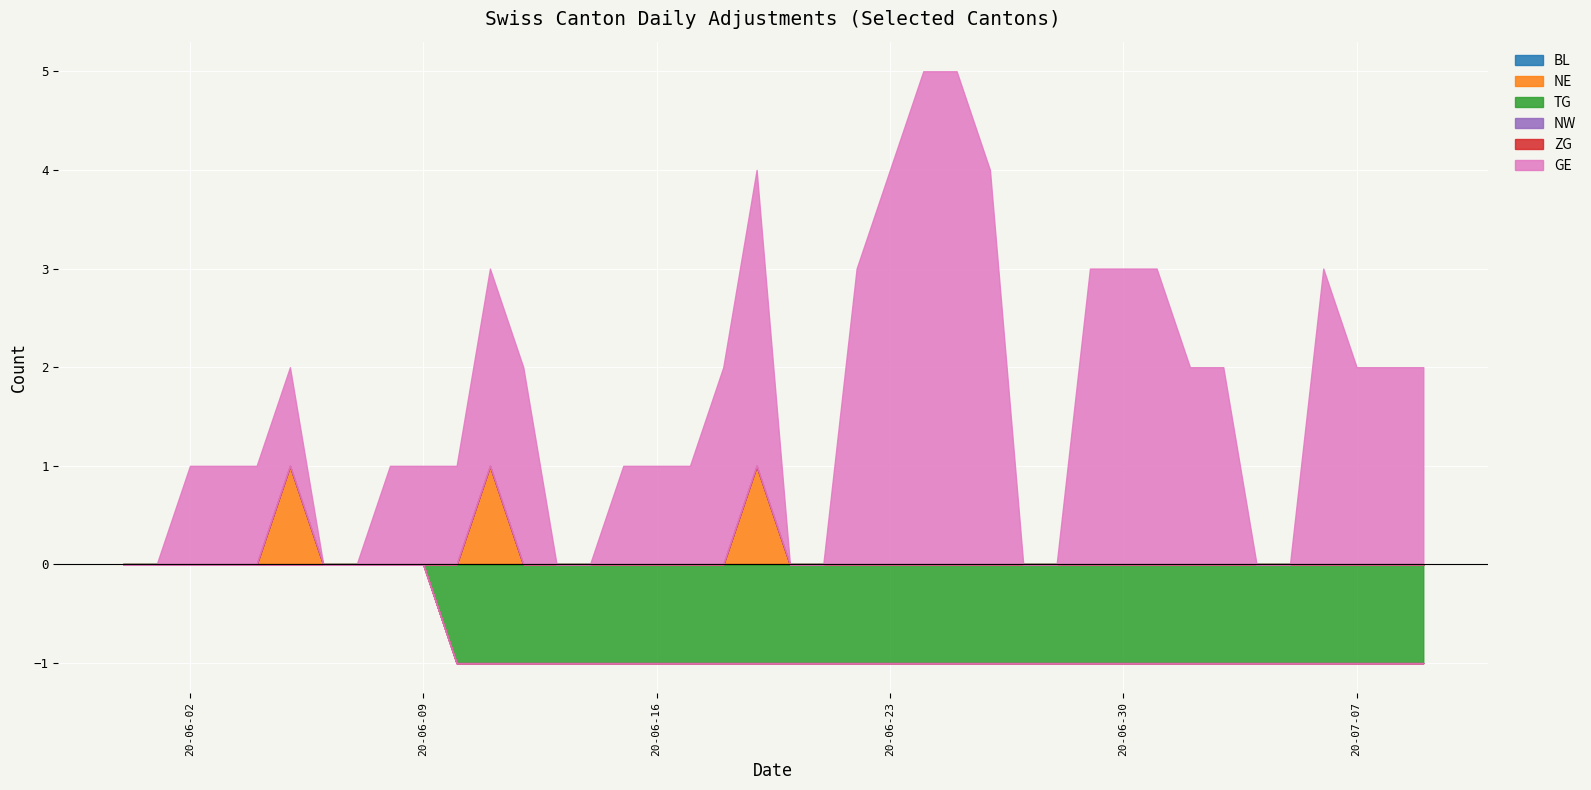

Which series has the widest spread of values?

GE